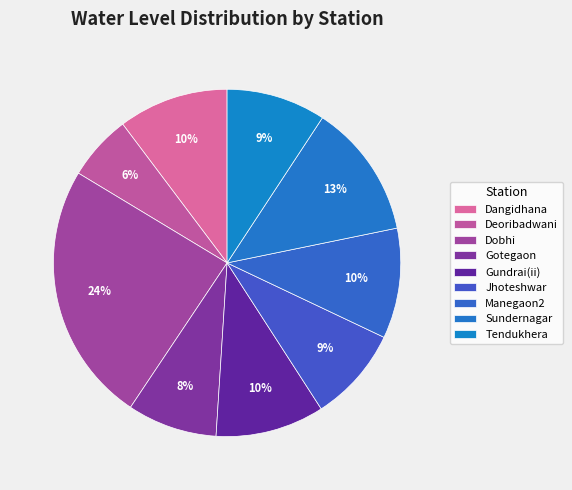

Which slice is the largest?

Dobhi